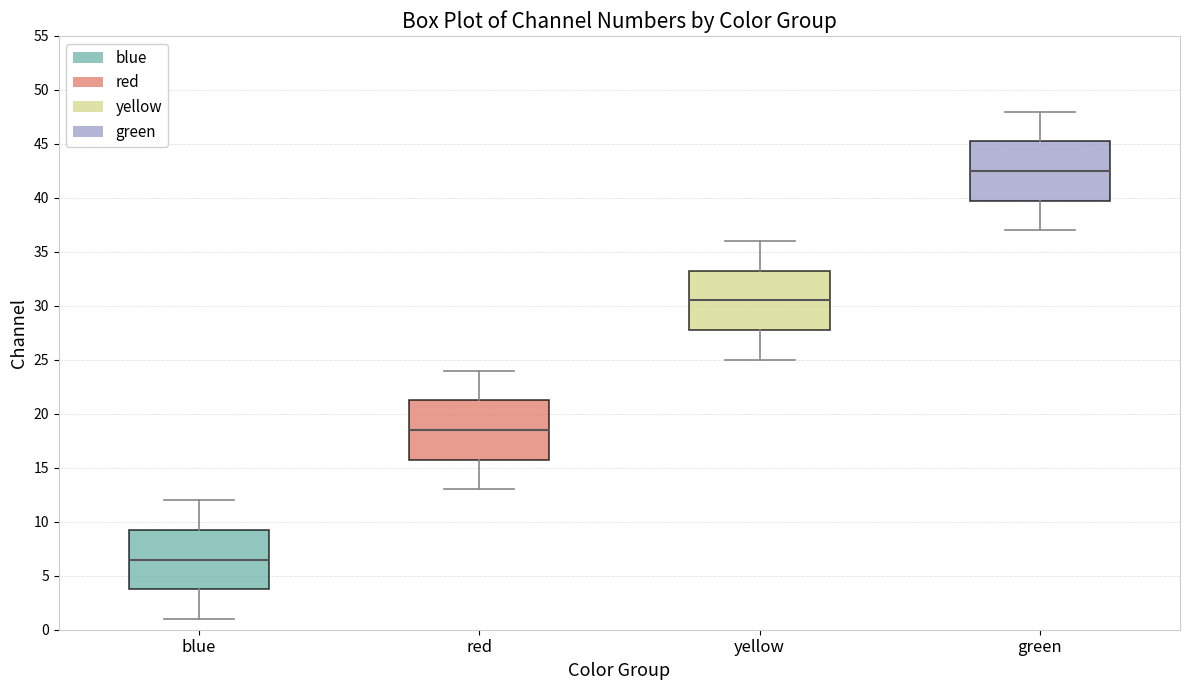

Reading left to right, transcribe this box plot: for each box, give where its median line is, the range the box spans, and where its two whiskers end, as read against the y-axis. The values are not printed on the chart, so give them approximately, as read against the axis.

blue: median 6.5, box 4.0 to 9.5, whiskers 1.0 to 12.0
red: median 18.5, box 16.0 to 21.5, whiskers 13.0 to 24.0
yellow: median 30.5, box 28.0 to 33.5, whiskers 25.0 to 36.0
green: median 42.5, box 40.0 to 45.5, whiskers 37.0 to 48.0